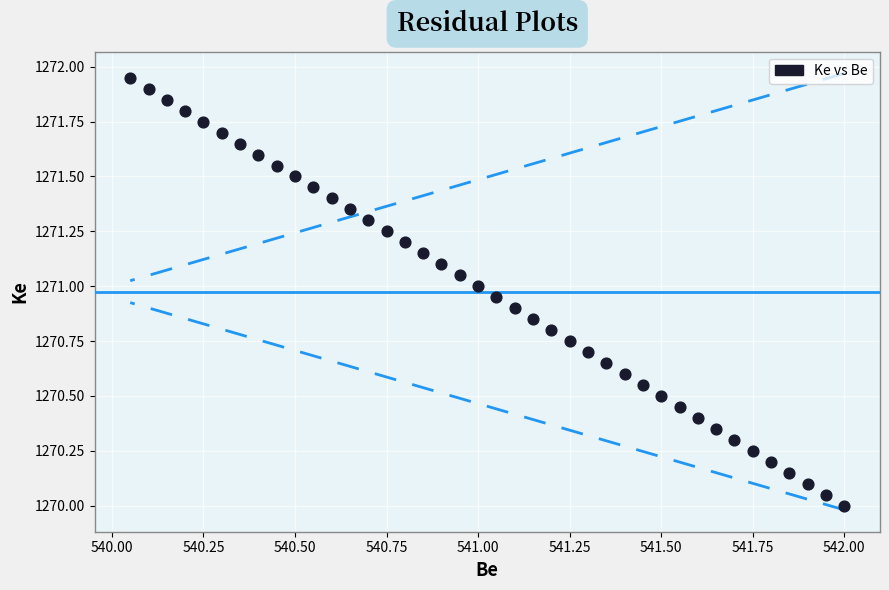

What is the range of X values (max minus min)?

2.0